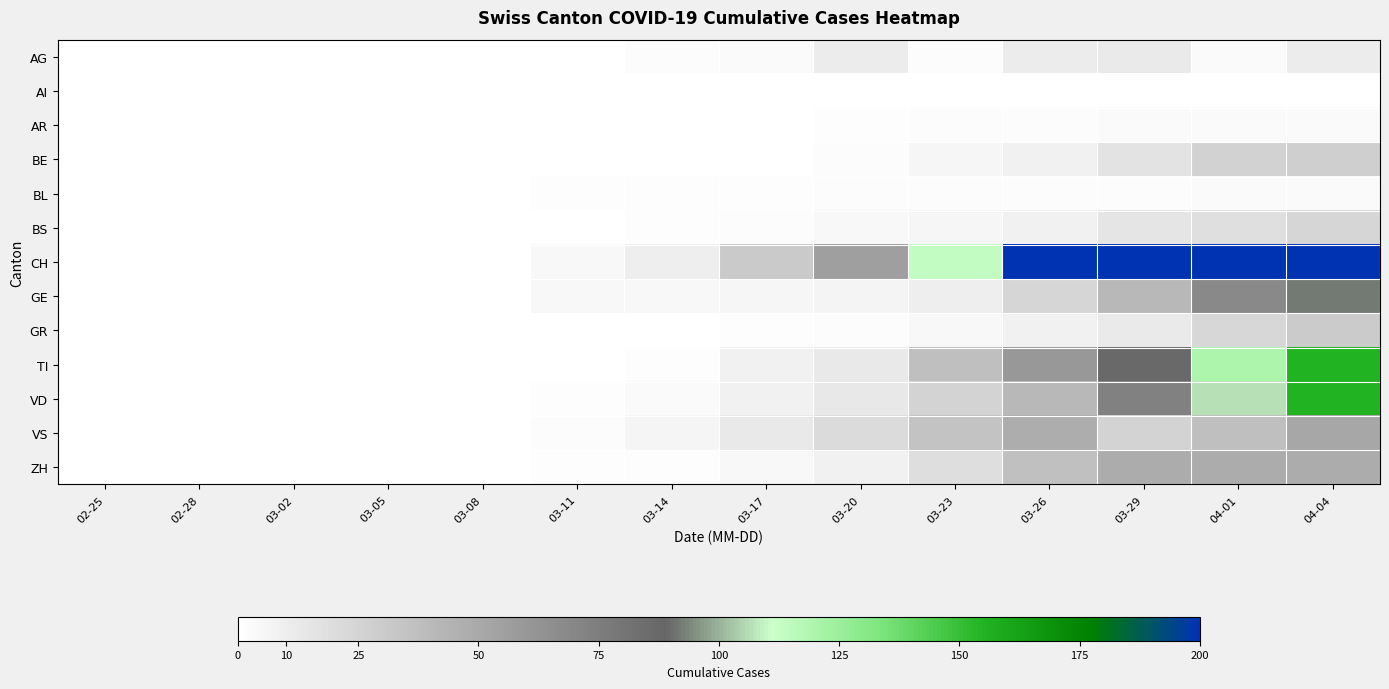

At which category does the chart reach its peak across all series?

04-04